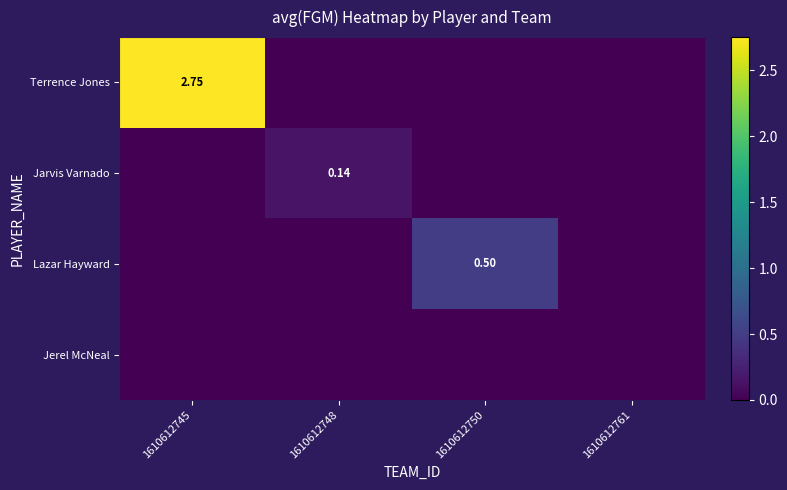

What is the difference between the highest and lowest values at 1610612748?

0.1